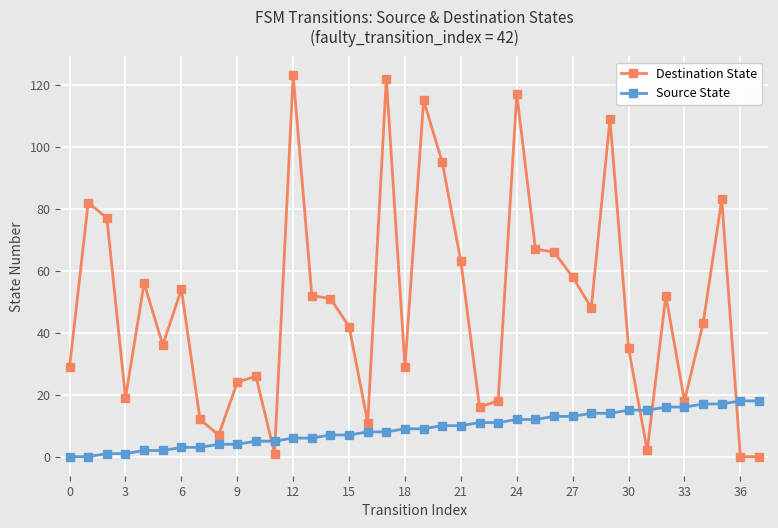

True or false: Destination State and Source State intersect in this chart.

True